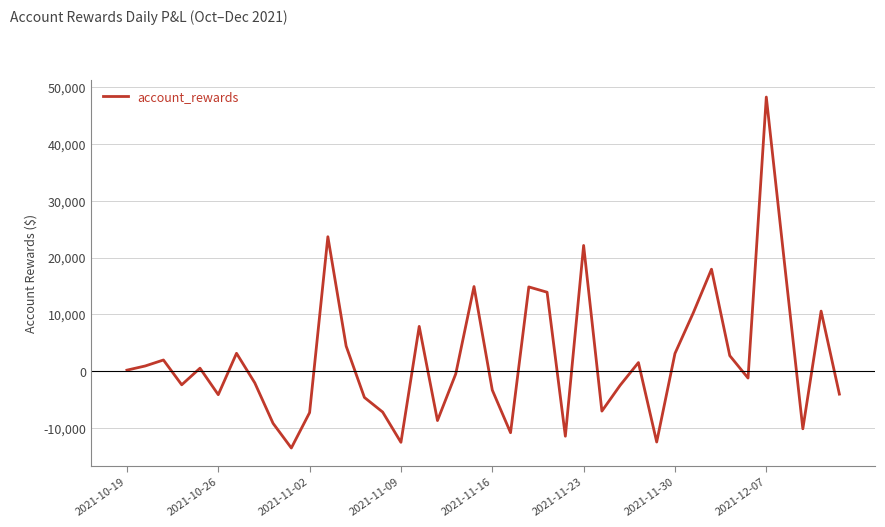

What is the greatest value displayed?

48234.6